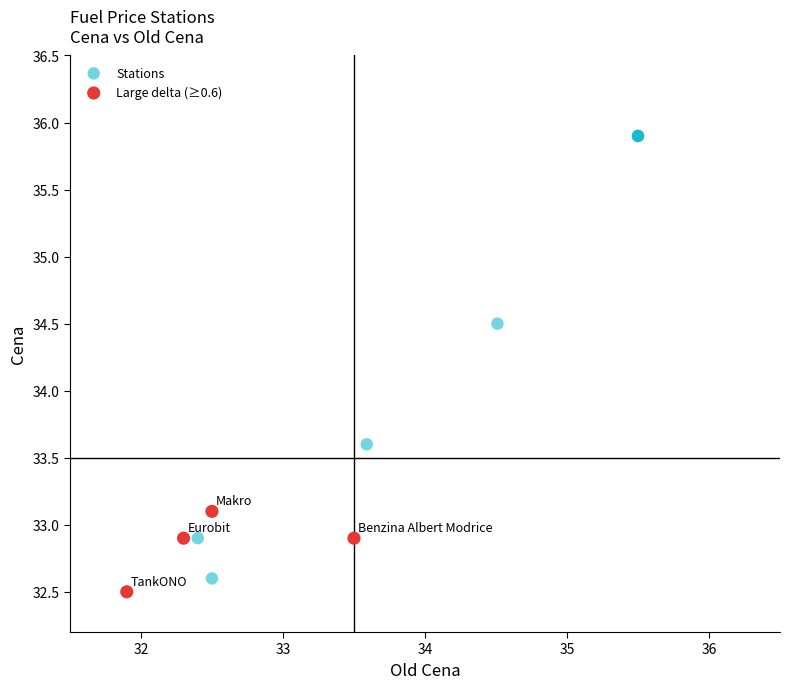

Which series has the widest spread of Y values?

Stations